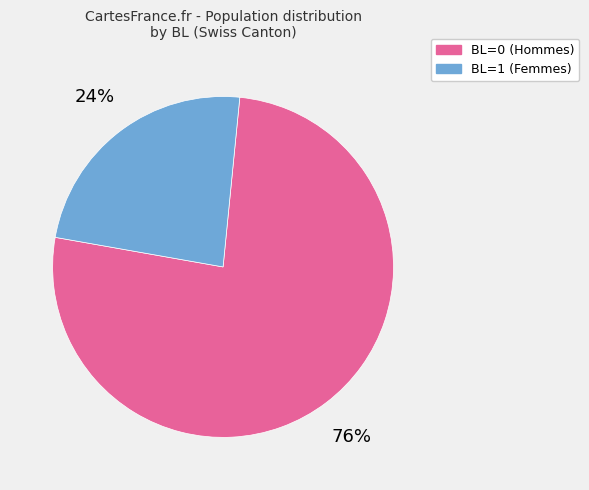

Count the number of slices in the pie.

2